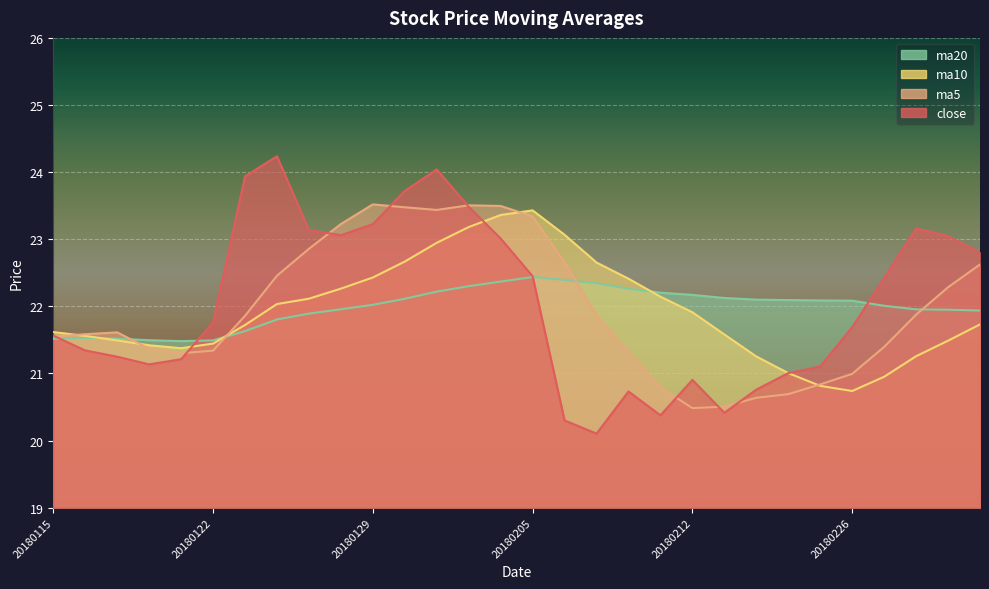

What is the difference between the maximum and second lowest values in the ma5 series?

3.0